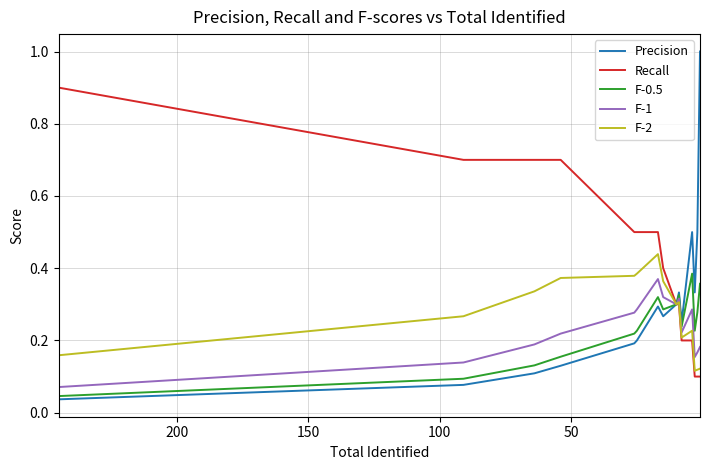

Reading left to right, what are all the values shown in this chart?

Precision: 0.0	0.1	0.1	0.1	0.2	0.2	0.3	0.3	0.3	0.3	0.2	0.5	0.3	0.5	1.0
Recall: 0.9	0.7	0.7	0.7	0.5	0.5	0.5	0.4	0.3	0.3	0.2	0.2	0.1	0.1	0.1
F-0.5: 0.0	0.1	0.1	0.2	0.2	0.2	0.3	0.3	0.3	0.3	0.2	0.4	0.2	0.3	0.4
F-1: 0.1	0.1	0.2	0.2	0.3	0.3	0.4	0.3	0.3	0.3	0.2	0.3	0.2	0.2	0.2
F-2: 0.2	0.3	0.3	0.4	0.4	0.4	0.4	0.4	0.3	0.3	0.2	0.2	0.1	0.1	0.1